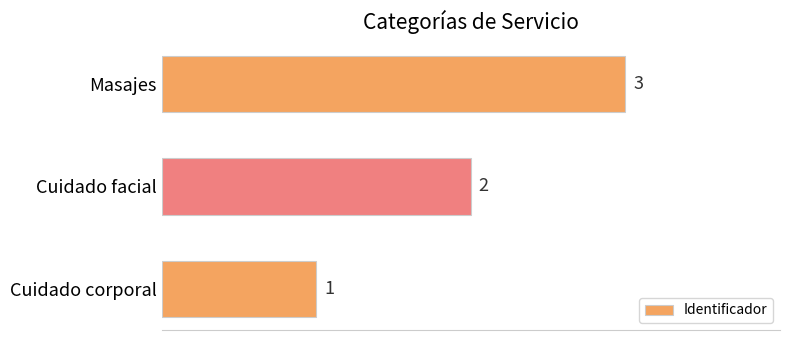

What is the difference between the maximum and minimum values?

2